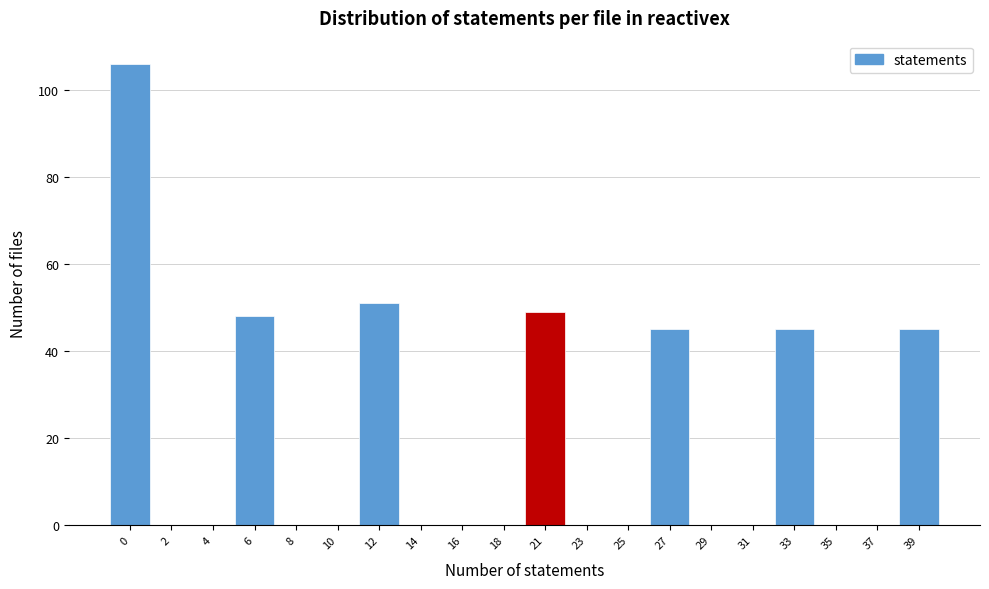

Reading left to right, list all the values displayed in this chart.

0=106	2=0	4=0	6=48	8=0	10=0	12=51	14=0	16=0	18=0	21=49	23=0	25=0	27=45	29=0	31=0	33=45	35=0	37=0	39=45